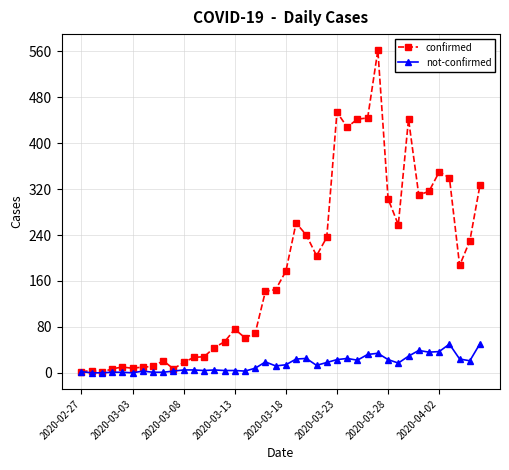

List the series in order of their peak value, lowest first.

not-confirmed, confirmed